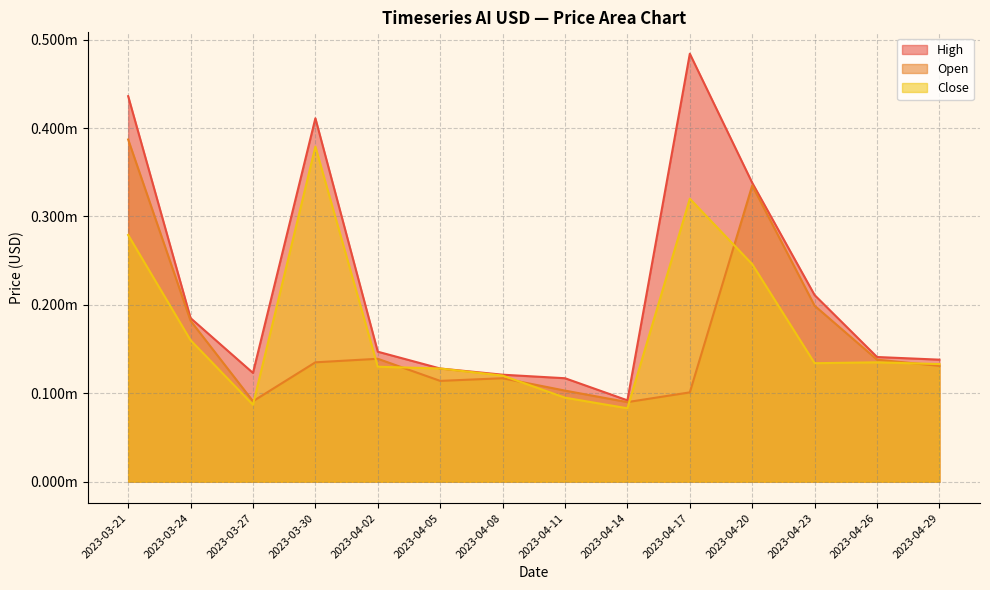

At which label is High closest to 0?

2023-04-14